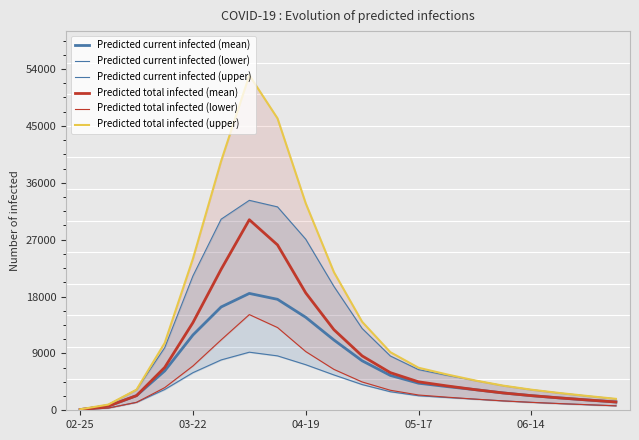

True or false: Predicted total infected (lower) has more than 0 points higher than both neighbors.

True